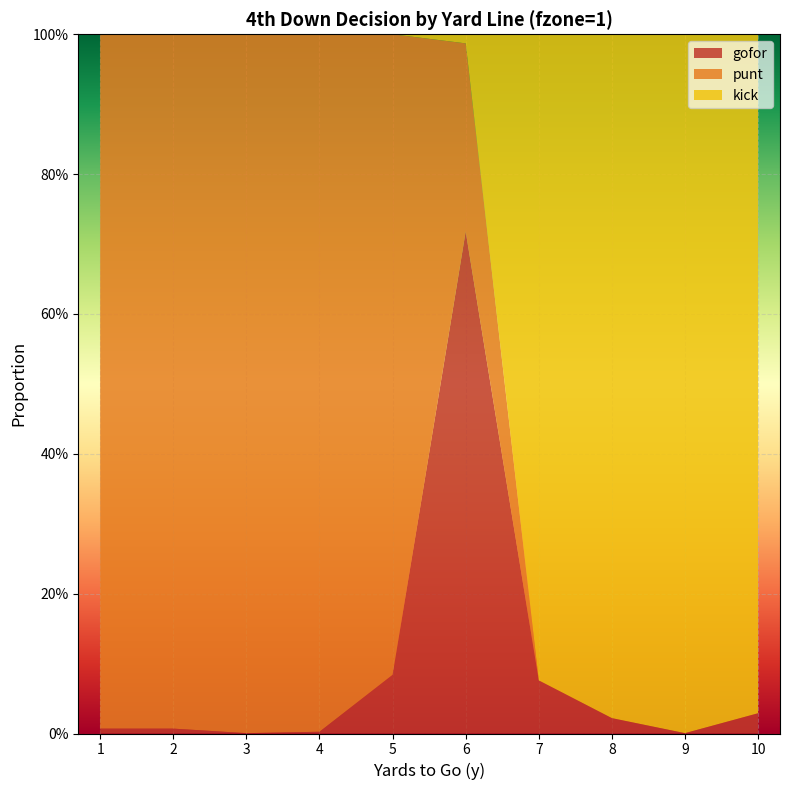

Reading left to right, list all the values displayed in this chart.

gofor: 0.0	0.0	0.0	0.0	0.1	0.7	0.1	0.0	0.0	0.0
punt: 1.0	1.0	1.0	1.0	0.9	0.3	0.0	0.0	0.0	0.0
kick: 0.0	0.0	0.0	0.0	0.0	0.0	0.9	1.0	1.0	1.0